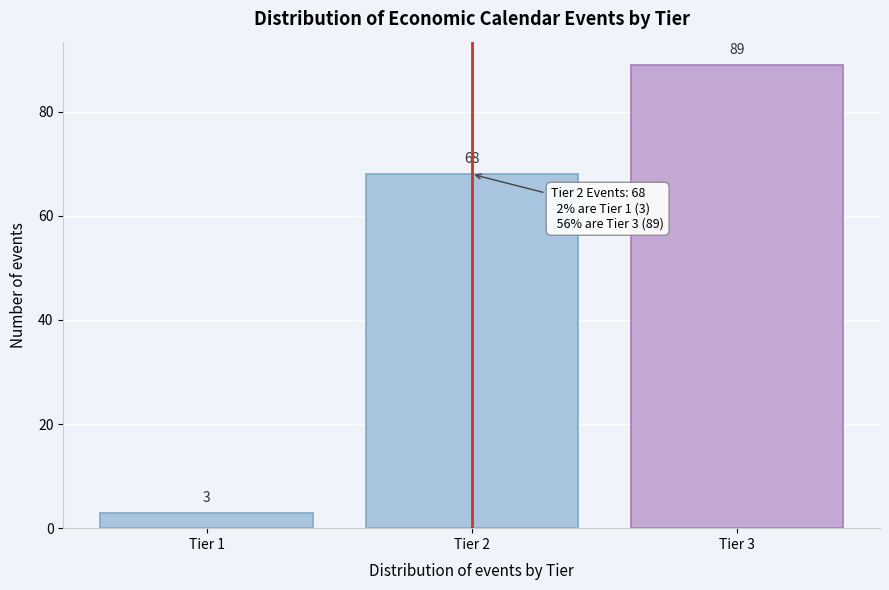

Reading left to right, extract all data points from this chart.

3	68	89